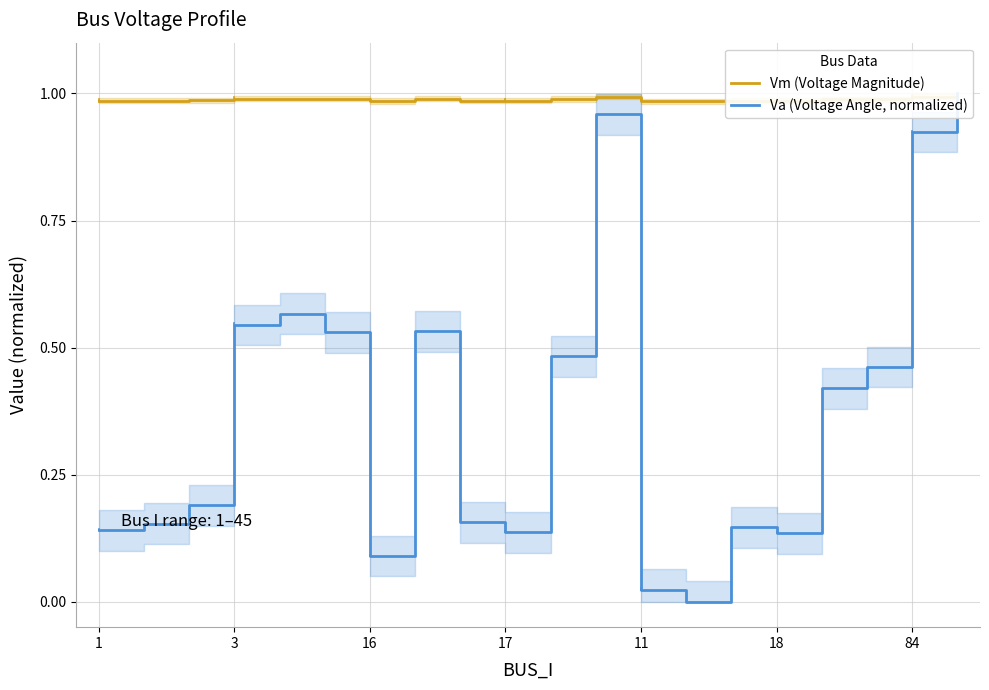

Is it true that Va (Voltage Angle, normalized) equals 1.7 at 19?

False